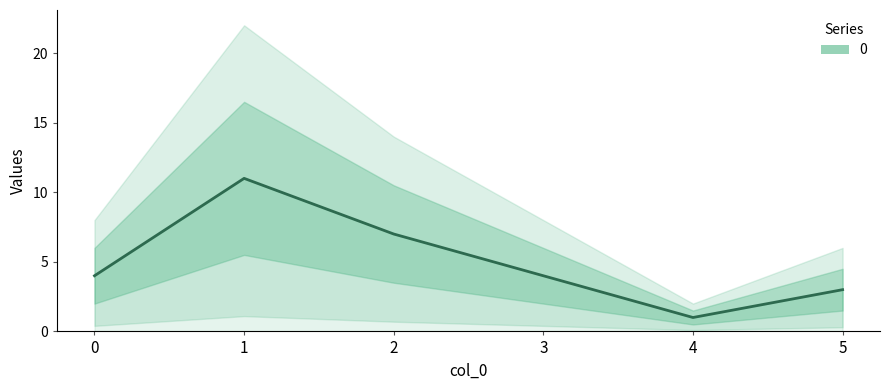

List the labels in order of value, smallest first.

4, 5, 0, 3, 2, 1